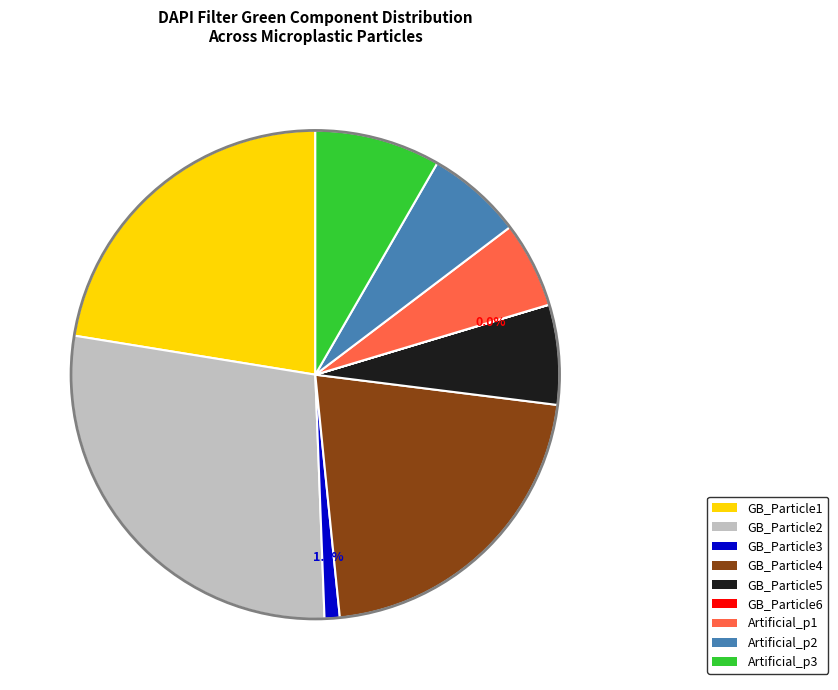

True or false: GB_Particle4 accounts for 21% of the total.

True